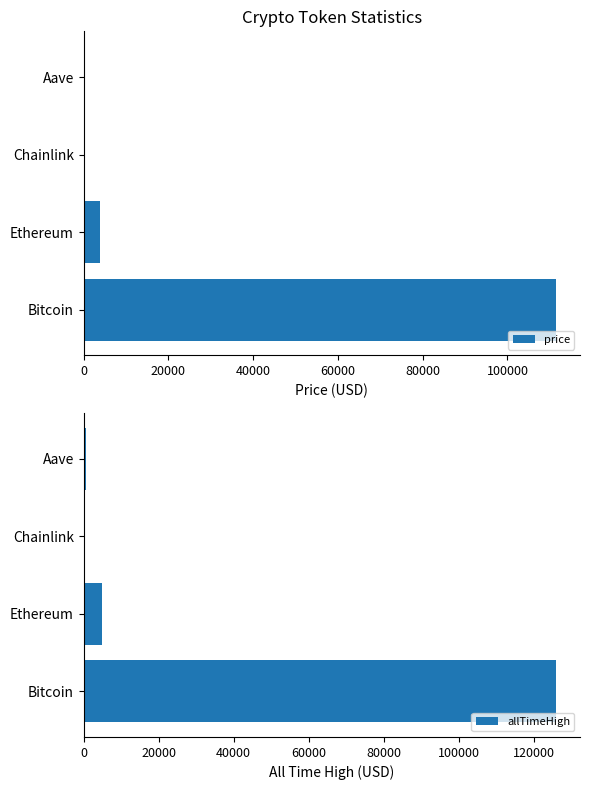

Does the chart contain any negative values?

No